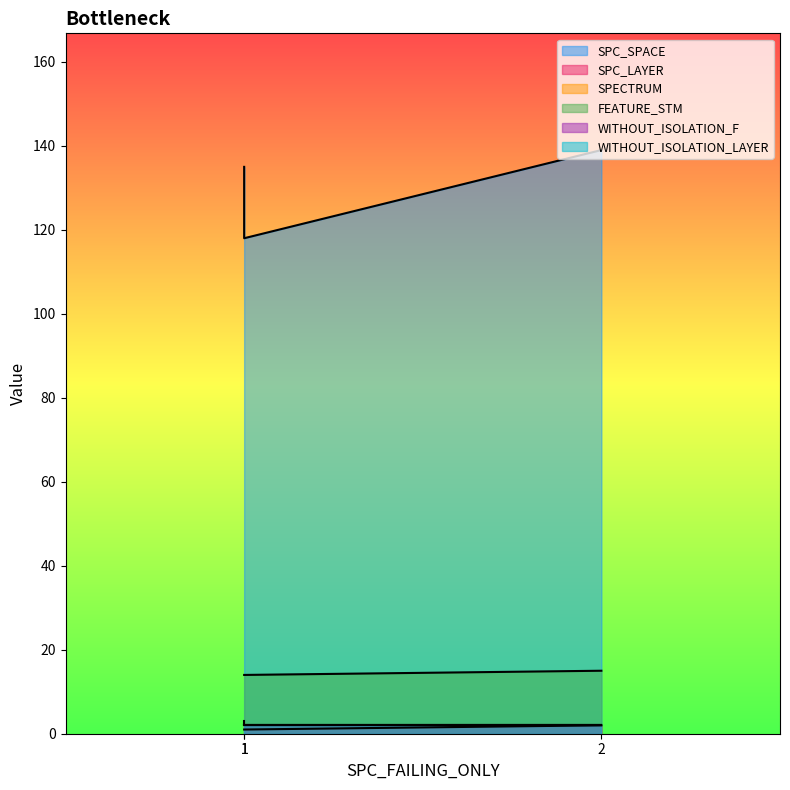

Between 1 and 1, which is larger?

1